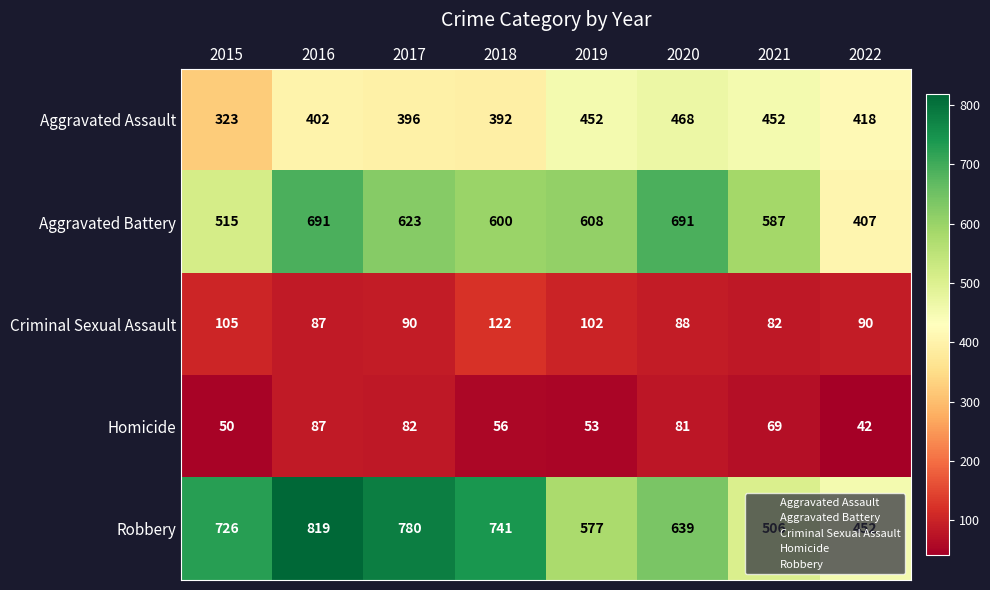

What is the sum of the Homicide values at 2021 and 2019?

122